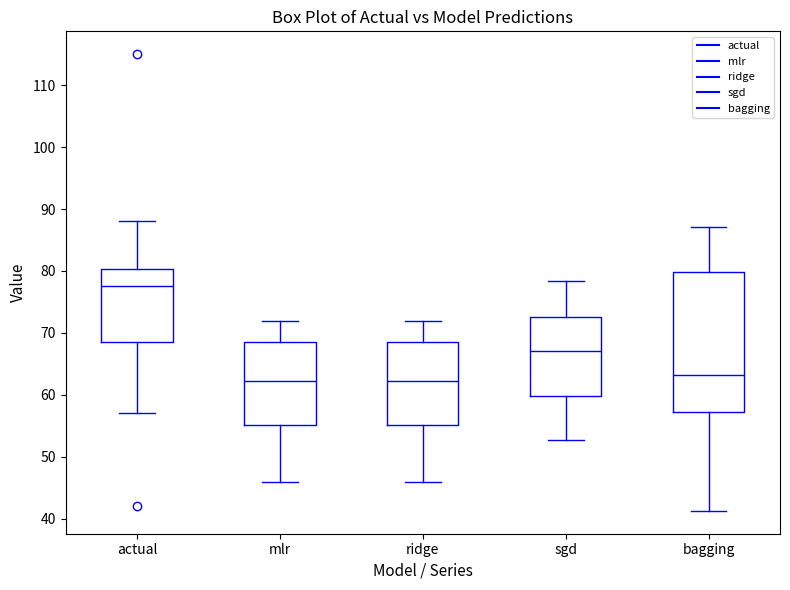

Reading left to right, read every box against the y-axis: the position of its median line, the range the box covers, and the ends of its whiskers. The values are not printed on the chart, so give them approximately, as read against the axis.

actual: median 78, box 69 to 80, whiskers 57 to 88
mlr: median 62, box 55 to 69, whiskers 46 to 72
ridge: median 62, box 55 to 69, whiskers 46 to 72
sgd: median 67, box 60 to 73, whiskers 53 to 78
bagging: median 63, box 57 to 80, whiskers 41 to 87